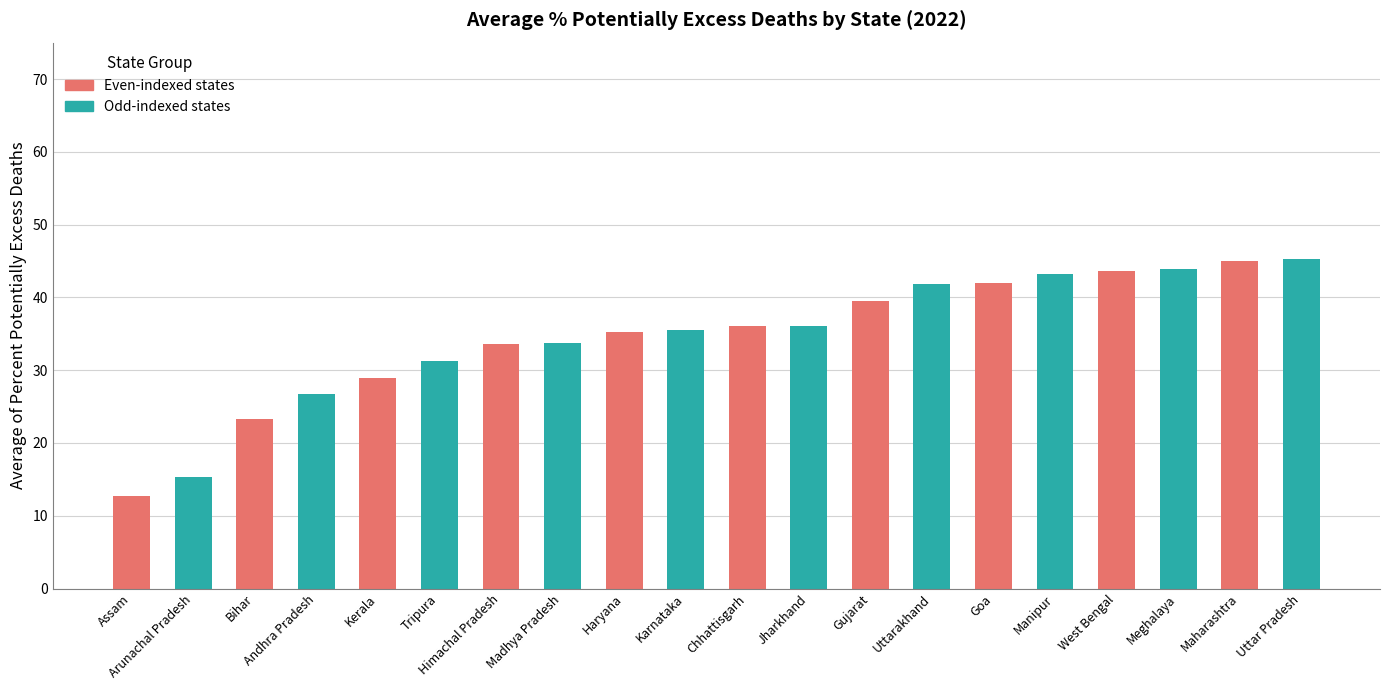

Is it true that the value at Assam is 21.1?

False